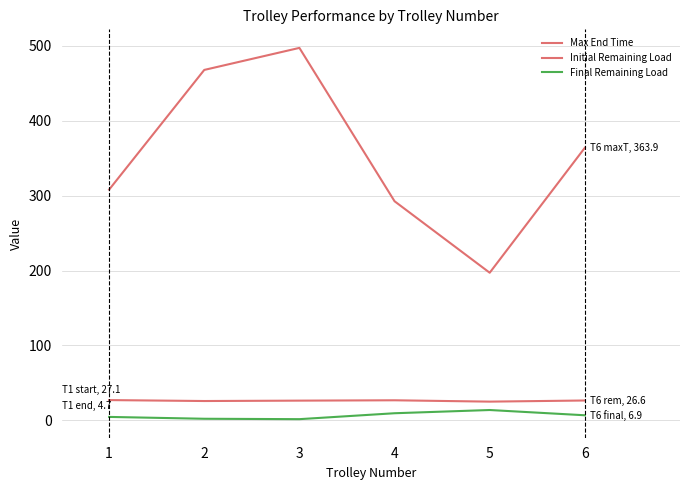

Does the chart have visible grid lines?

Yes